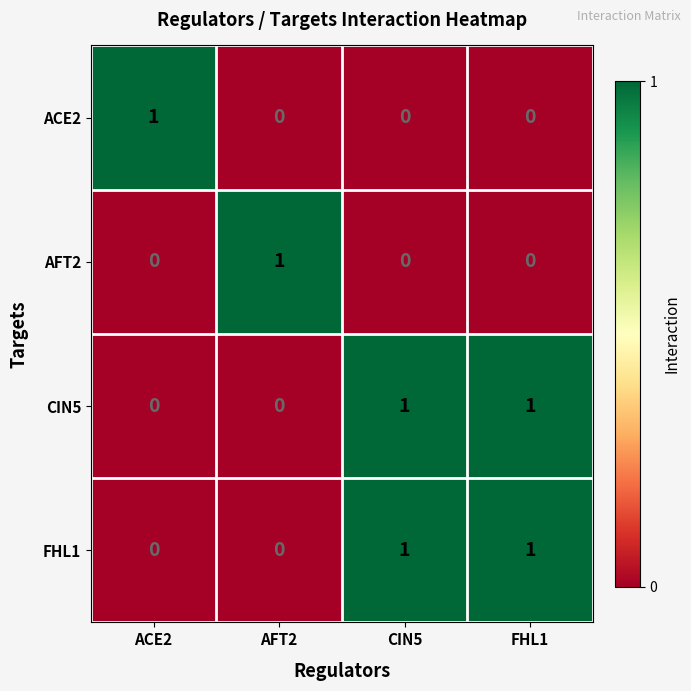

What is the total value across all series at CIN5?

2